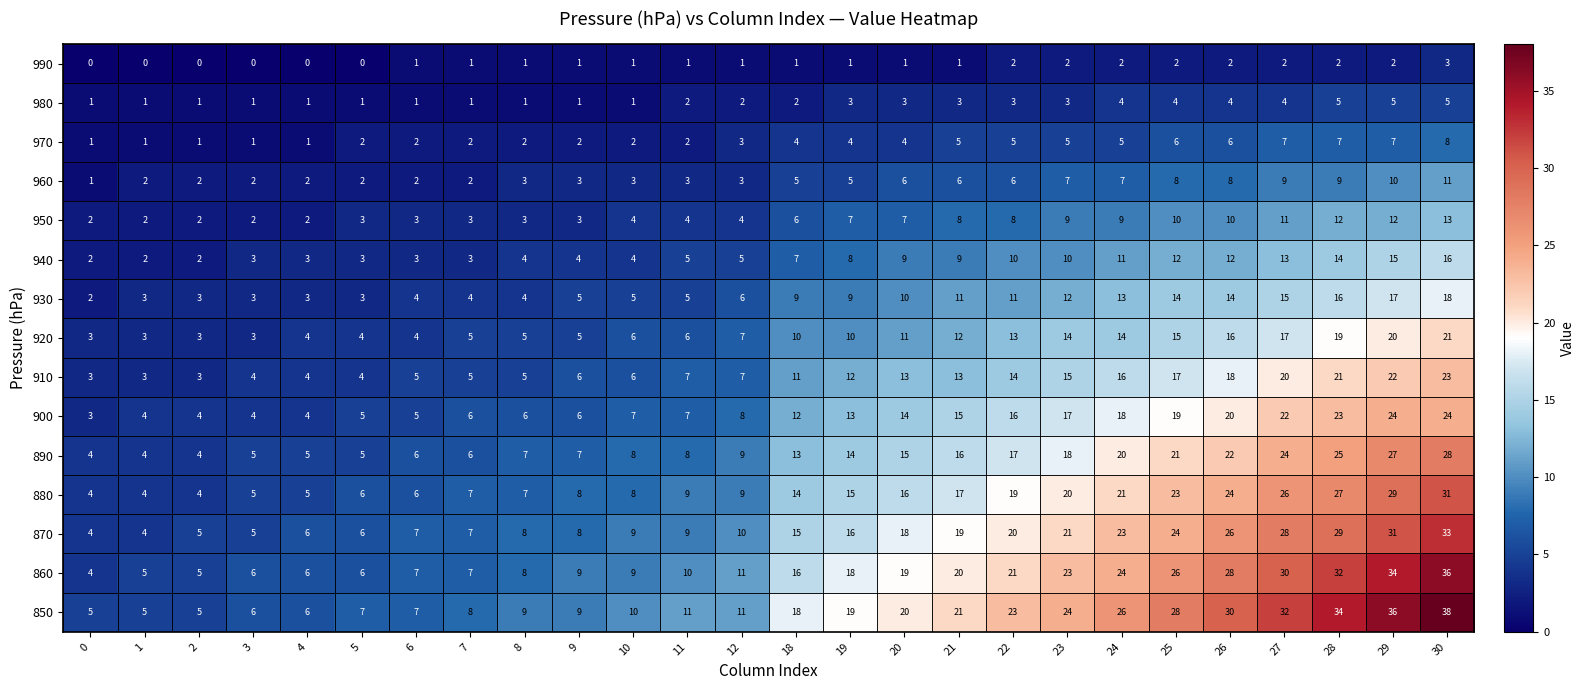

What is the greatest value displayed?

38